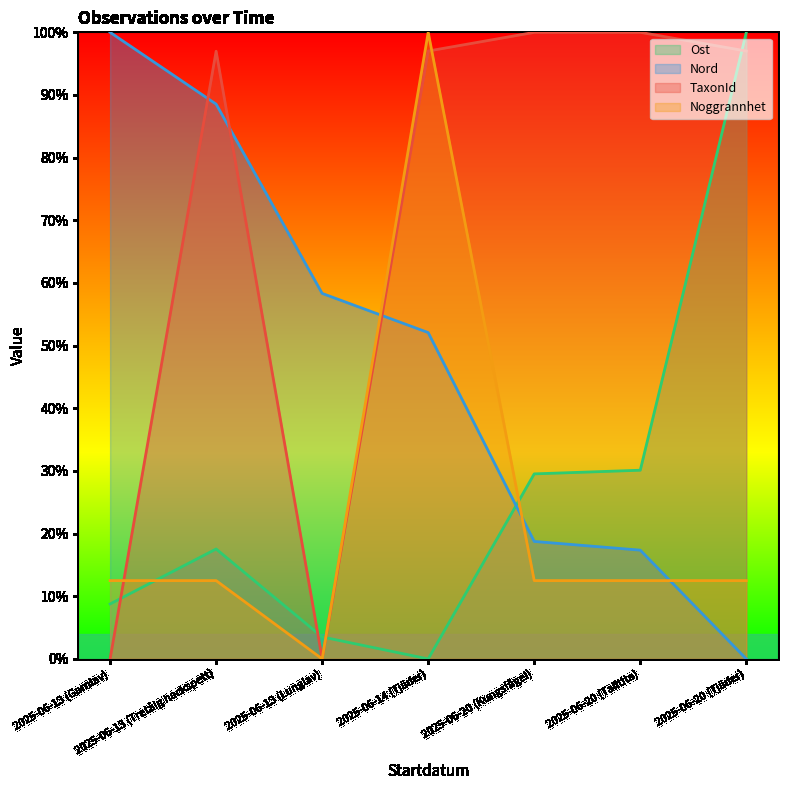

Which category has the lowest value across all series?

2025-06-14 (Tjäder)